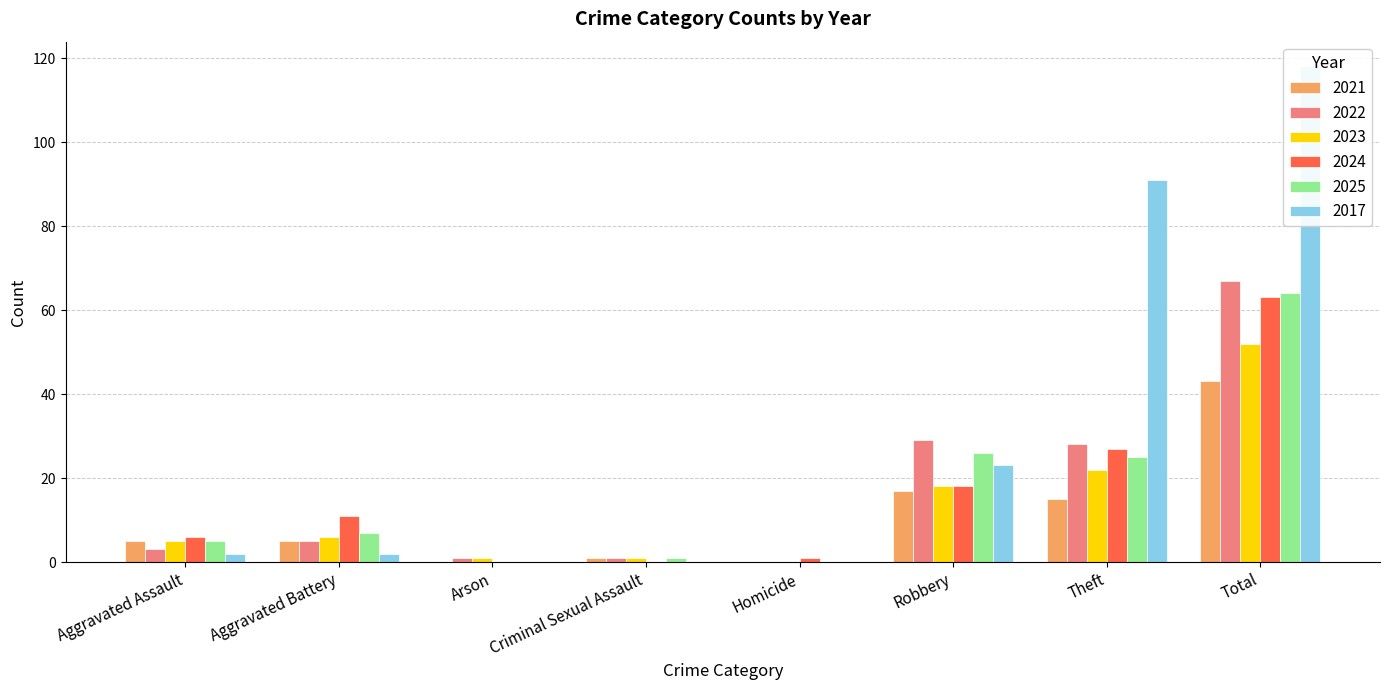

True or false: 2021 has a value of 0 at Arson.

True